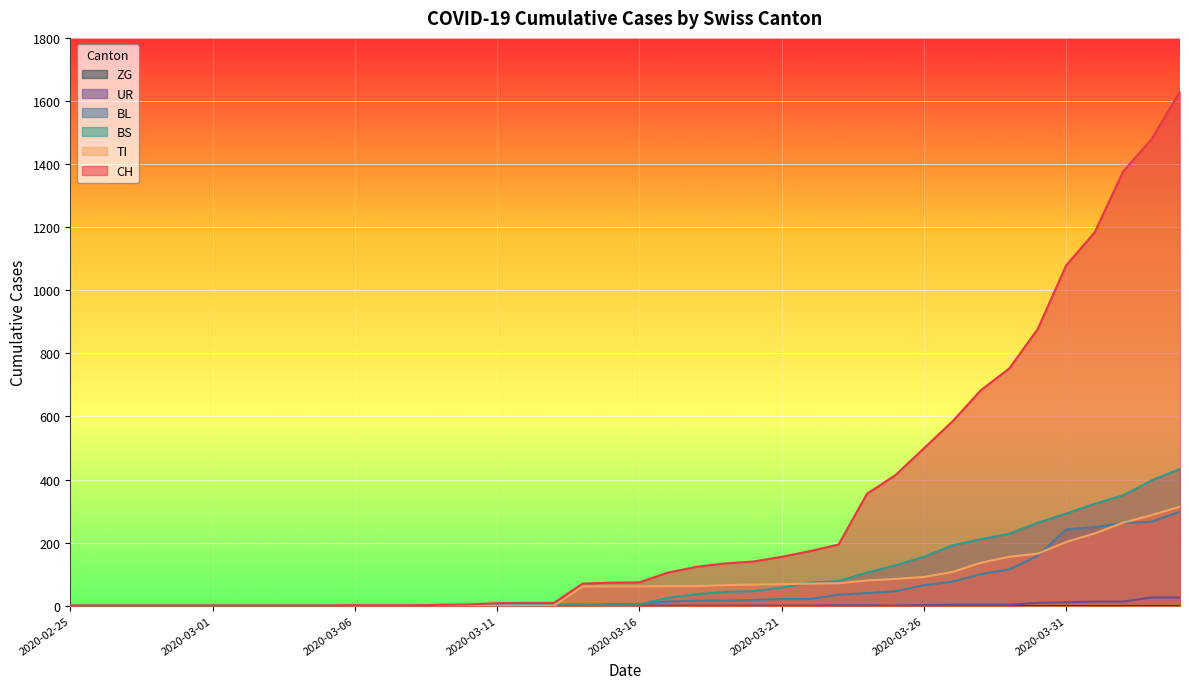

Between 2020-02-25 and 38, which is larger?

38